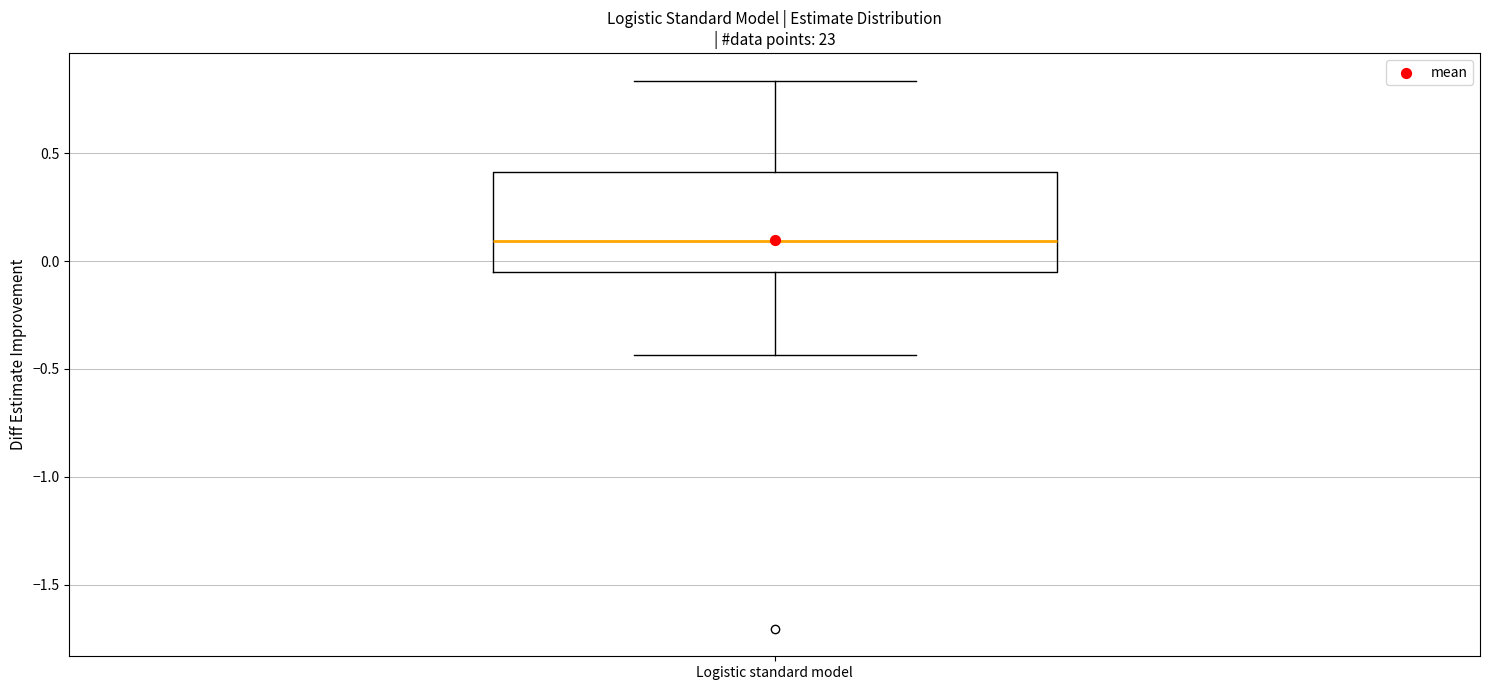

Where does the median line of the box for Logistic standard model sit on the y-axis? The values are not printed on the chart, so give them approximately, as read against the axis.

0.10